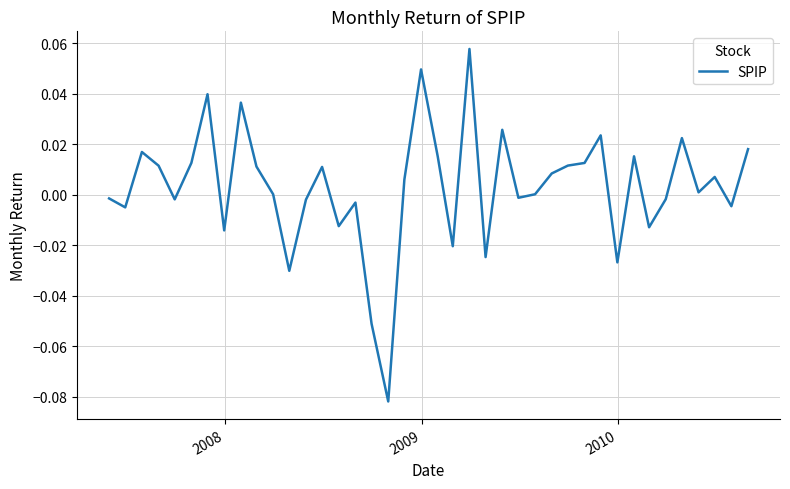

True or false: there are more than 1 points higher than both neighbors.

True